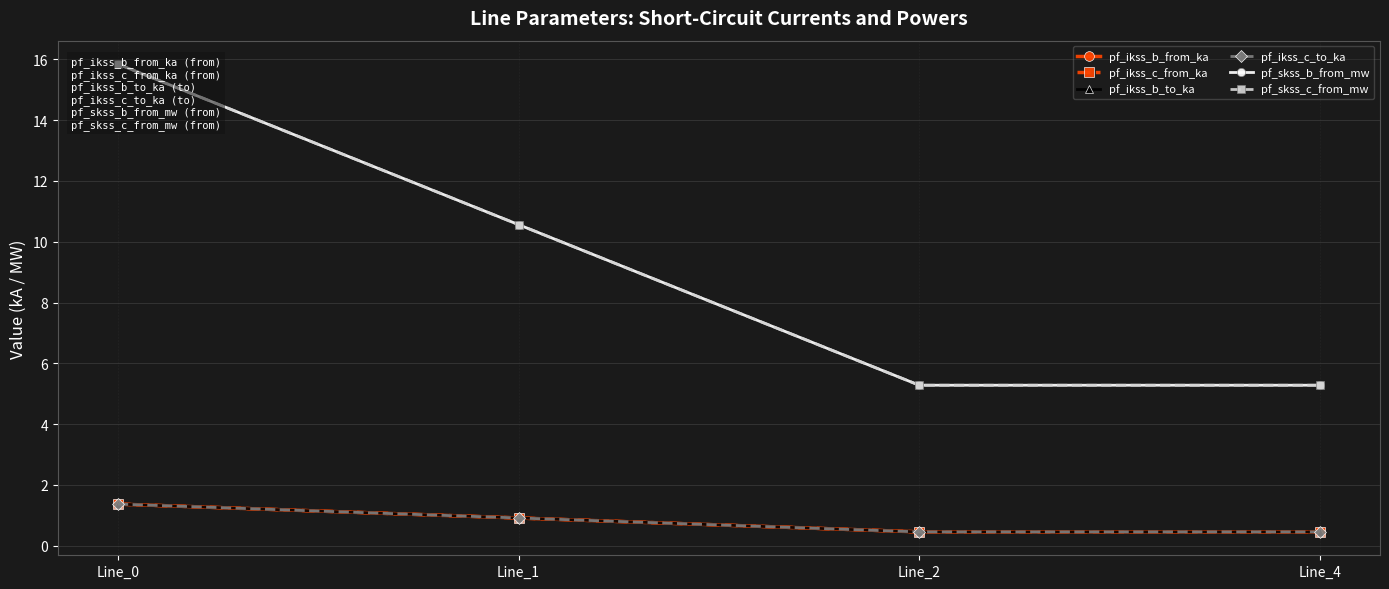

Which label corresponds to the largest value in the chart?

Line_0